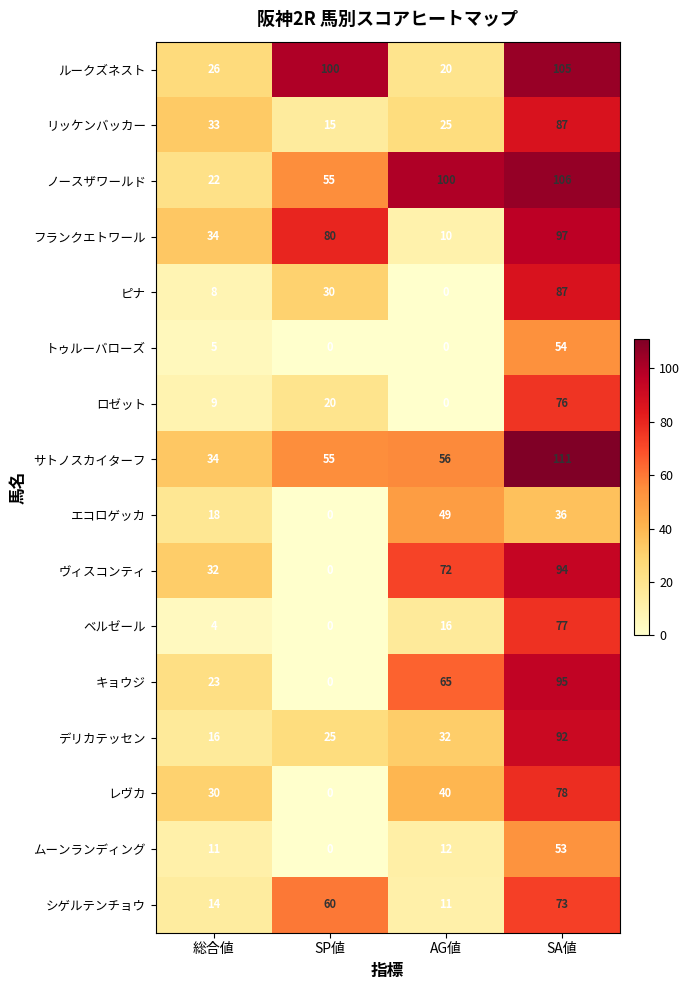

How many positive values does the ムーンランディング series have?

3